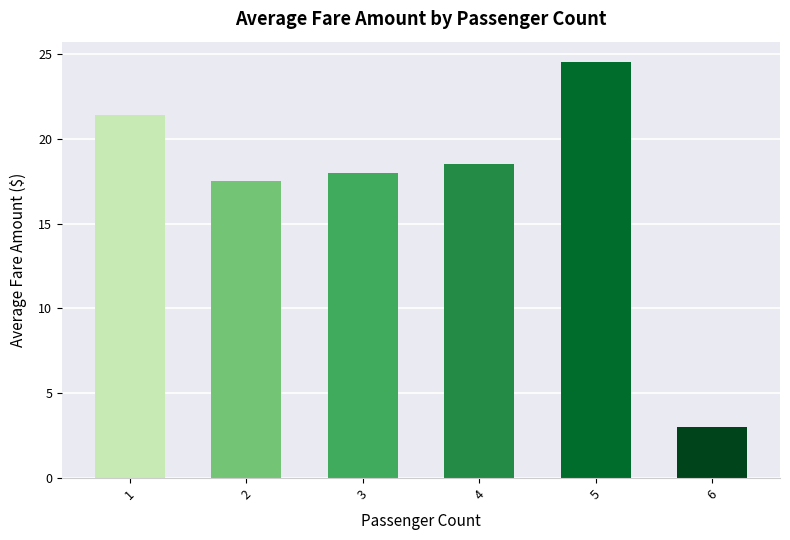

What is the value of the 1st bar from the left?

21.4